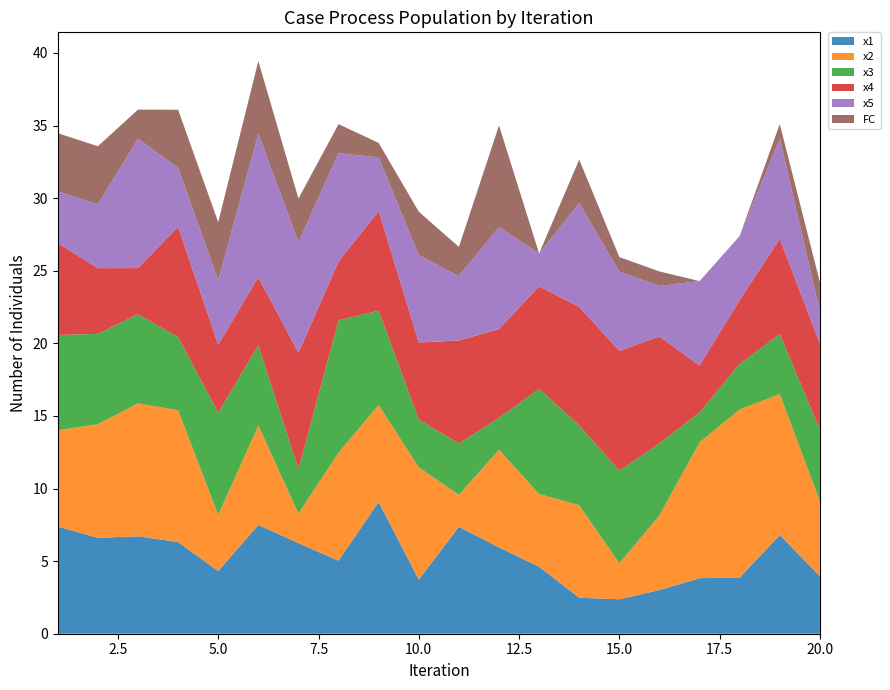

Reading left to right, what are all the values shown in this chart?

x1: 1=7.4	2=6.6	3=6.7	4=6.3	5=4.3	6=7.5	7=6.2	8=5.0	9=9.1	10=3.7	11=7.4	12=5.9	13=4.6	14=2.5	15=2.4	16=3.0	17=3.8	18=3.9	19=6.8	20=4.0
x2: 1=6.6	2=7.8	3=9.2	4=9.1	5=3.9	6=6.8	7=2.0	8=7.4	9=6.7	10=7.7	11=2.2	12=6.7	13=5.0	14=6.4	15=2.5	16=5.1	17=9.4	18=11.6	19=9.7	20=5.2
x3: 1=6.6	2=6.2	3=6.1	4=5.0	5=7.0	6=5.5	7=3.0	8=9.1	9=6.5	10=3.3	11=3.5	12=2.2	13=7.2	14=5.5	15=6.4	16=5.0	17=2.1	18=3.1	19=4.1	20=4.9
x4: 1=6.3	2=4.5	3=3.2	4=7.6	5=4.7	6=4.7	7=8.0	8=4.0	9=6.9	10=5.3	11=7.1	12=6.1	13=7.1	14=8.2	15=8.3	16=7.4	17=3.2	18=4.4	19=6.6	20=5.9
x5: 1=3.6	2=4.4	3=8.9	4=4.1	5=4.4	6=9.9	7=7.6	8=7.5	9=3.7	10=6.0	11=4.4	12=7.0	13=2.3	14=7.1	15=5.5	16=3.5	17=5.8	18=4.4	19=6.9	20=2.2
FC: 1=4.0	2=4.0	3=2.0	4=4.0	5=4.0	6=5.0	7=3.0	8=2.0	9=1.0	10=3.0	11=2.0	12=7.0	13=0.0	14=3.0	15=1.0	16=1.0	17=0.0	18=0.0	19=1.0	20=2.0